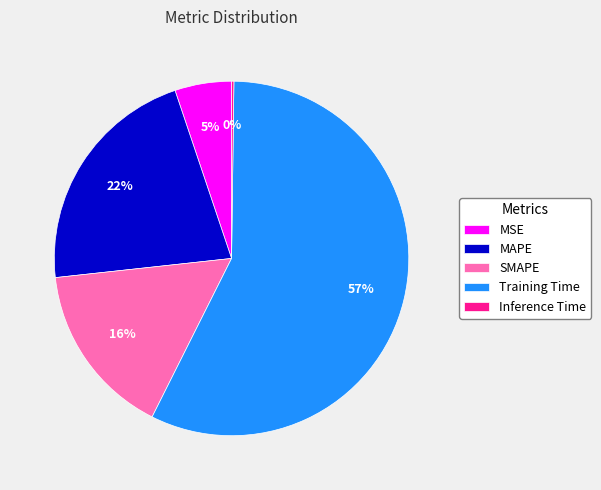

True or false: MSE accounts for 1% of the total.

False